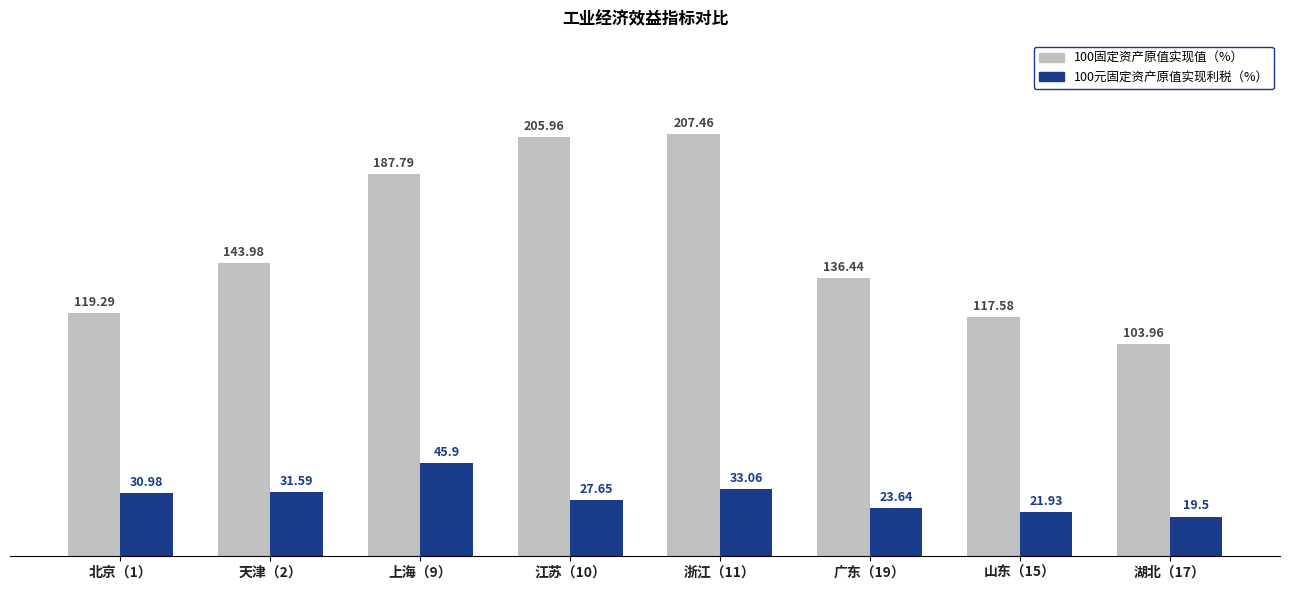

Which category has the highest value in the 100元固定资产原值实现利税（%） series?

上海（9）